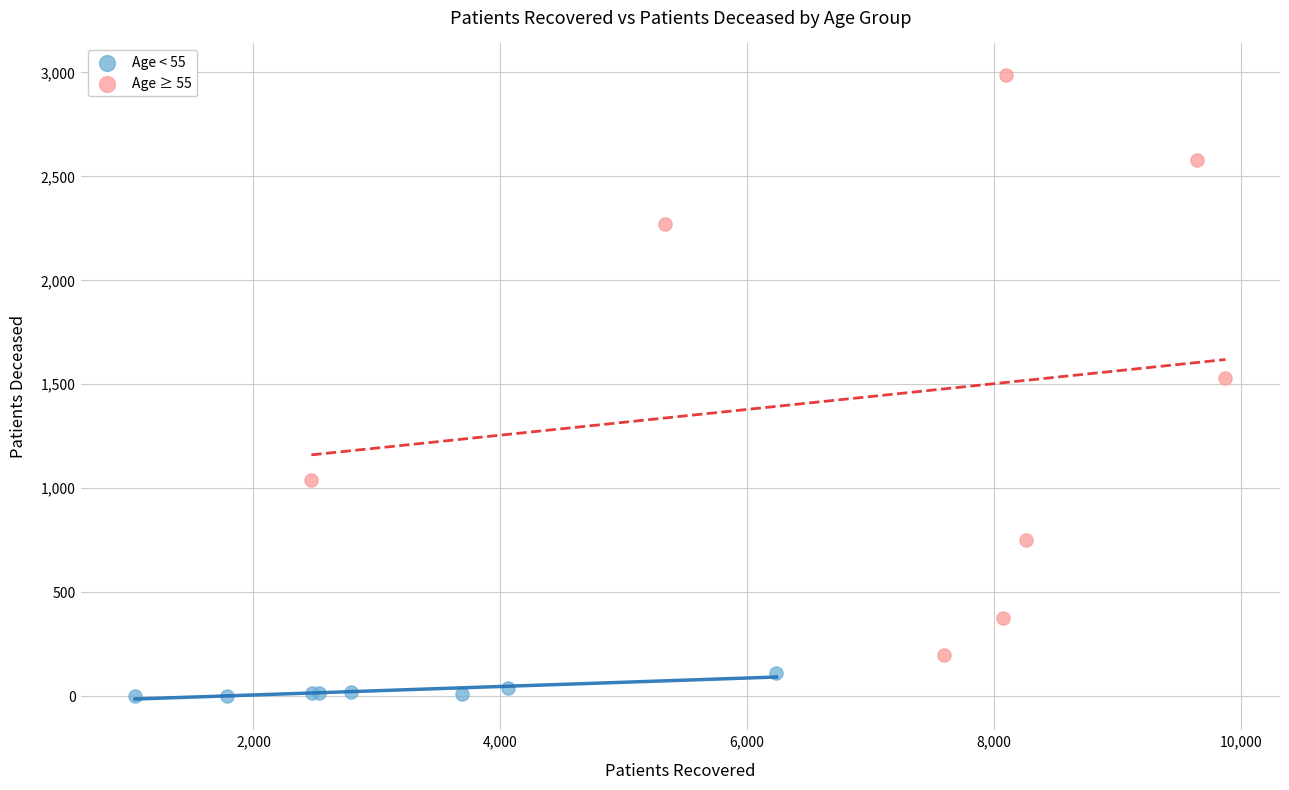

Which series contains the lowest Y value?

Age < 55